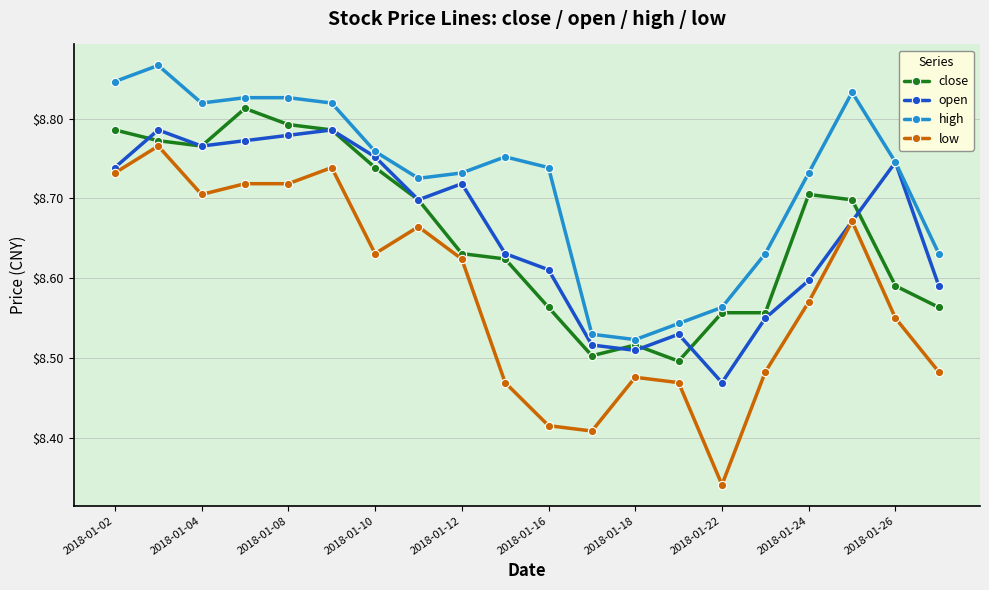

True or false: low and high intersect in this chart.

False